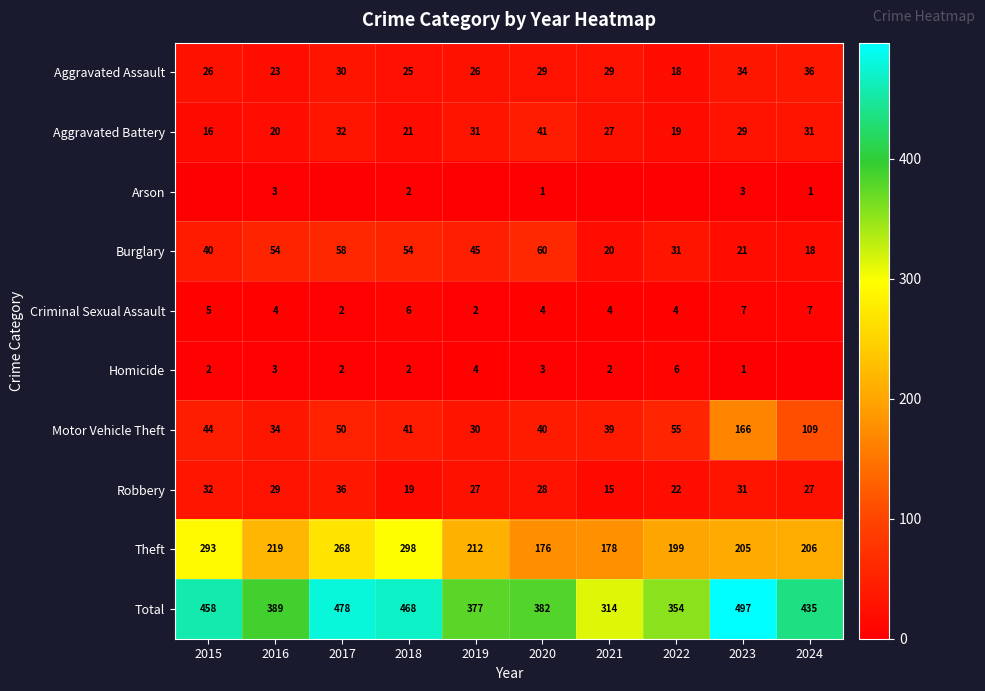

What is the difference between the Burglary values at 2021 and 2019?

25